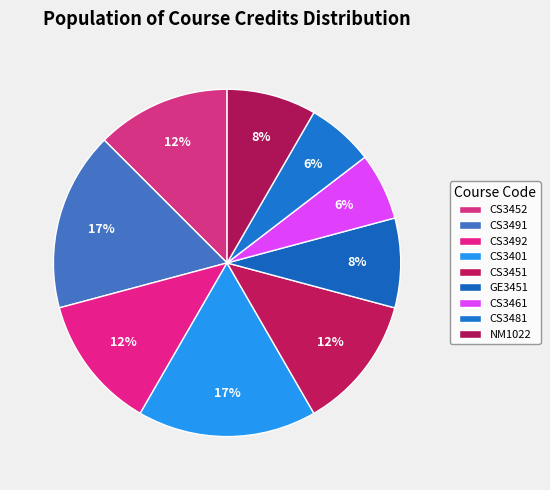

To the nearest percent, what is the combined percentage of CS3491 and CS3451?

29%